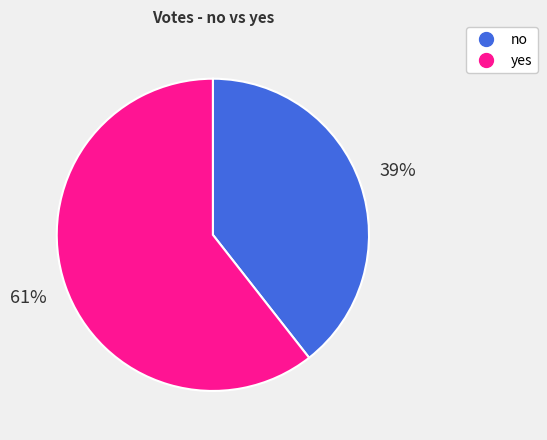

Combined, do no and yes account for over 50%?

Yes